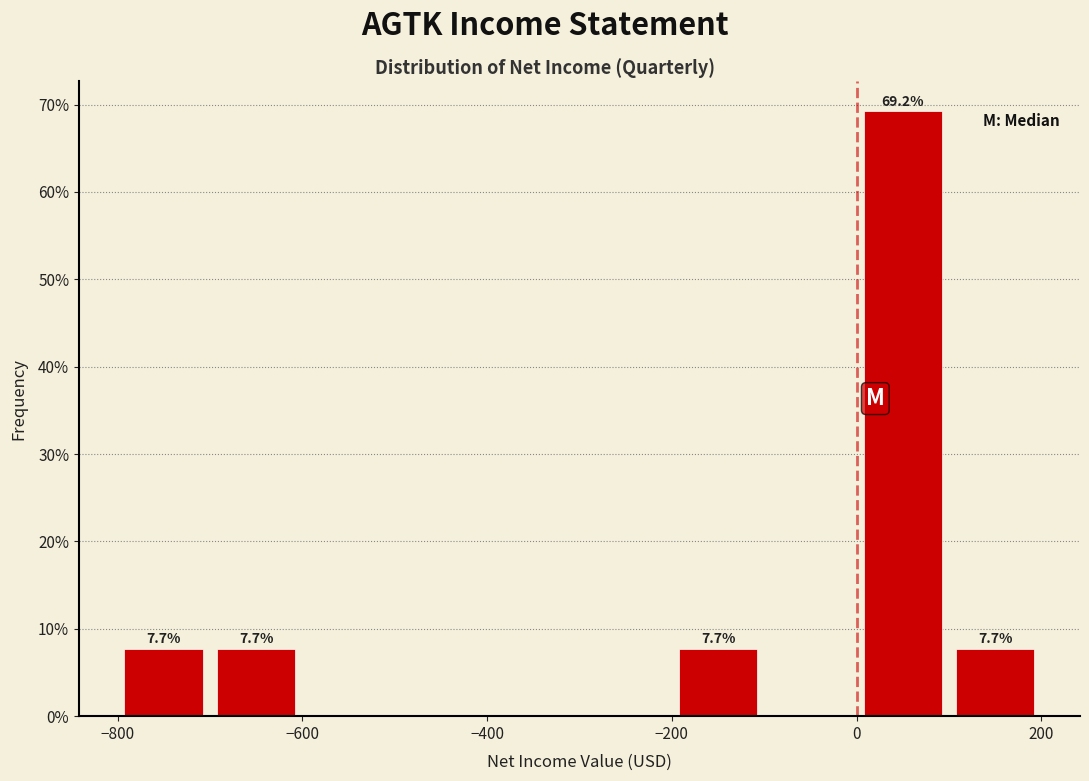

Which range on the x-axis has the tallest bar?

0 to 100